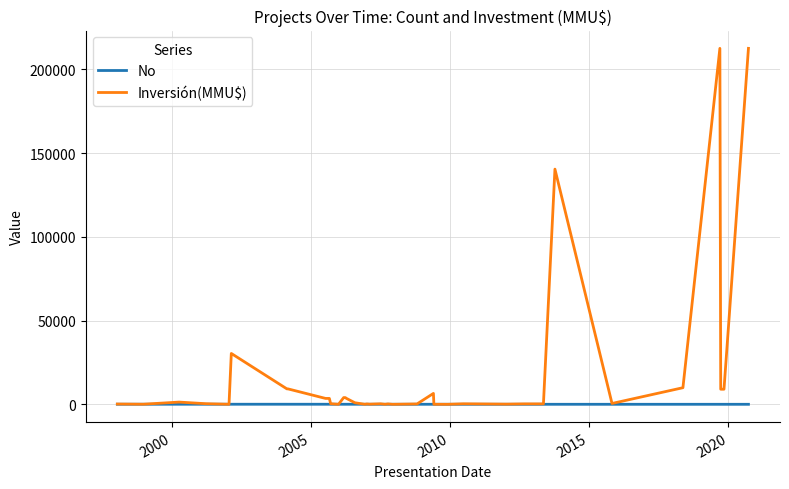

Which series has the largest total across all categories?

Inversión(MMU$)